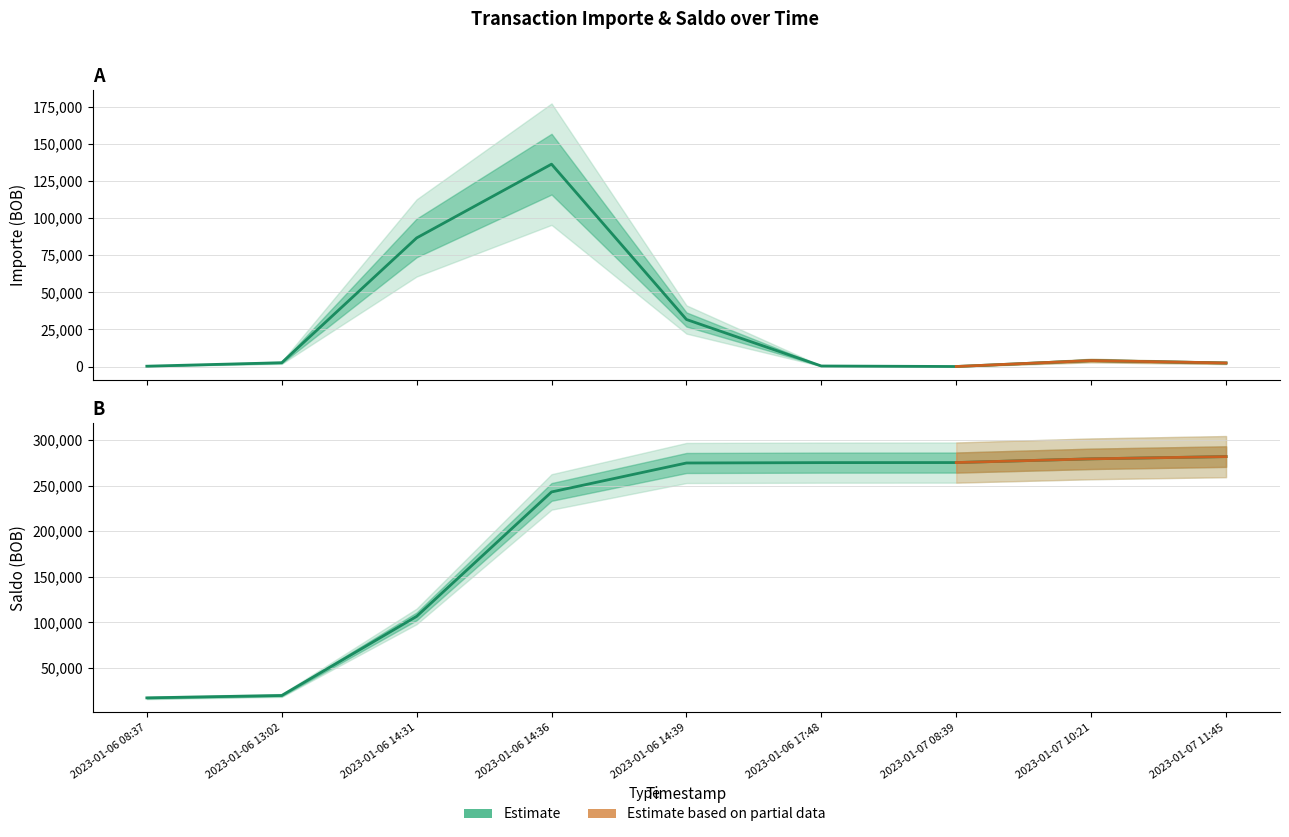

What is the total value across all series at 2023-01-06 08:37?

17610.5